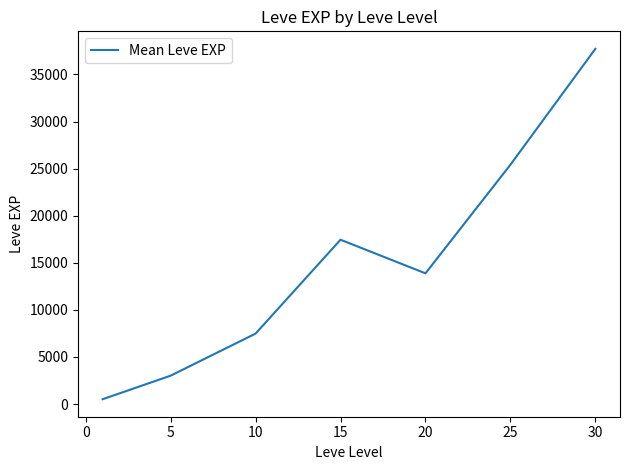

Count the number of data series in this chart.

1